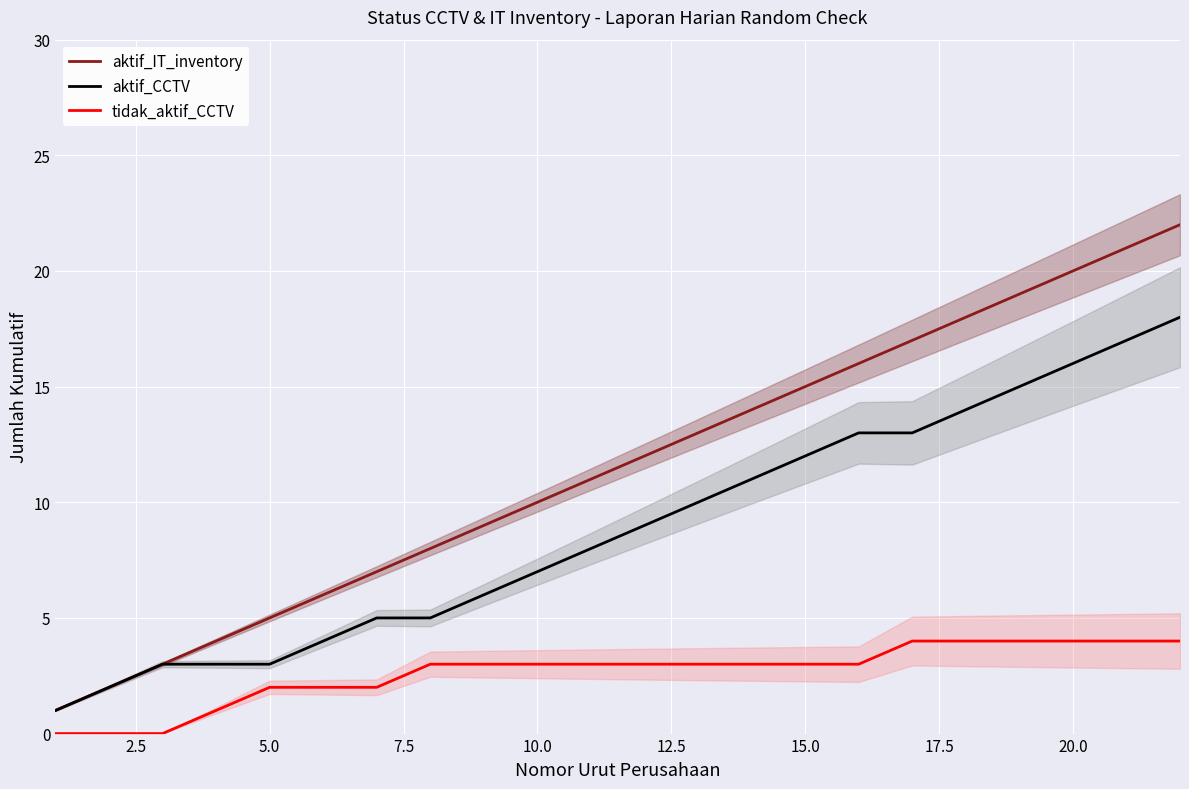

Rank the series by their average value, from highest to lowest.

aktif_IT_inventory, aktif_CCTV, tidak_aktif_CCTV